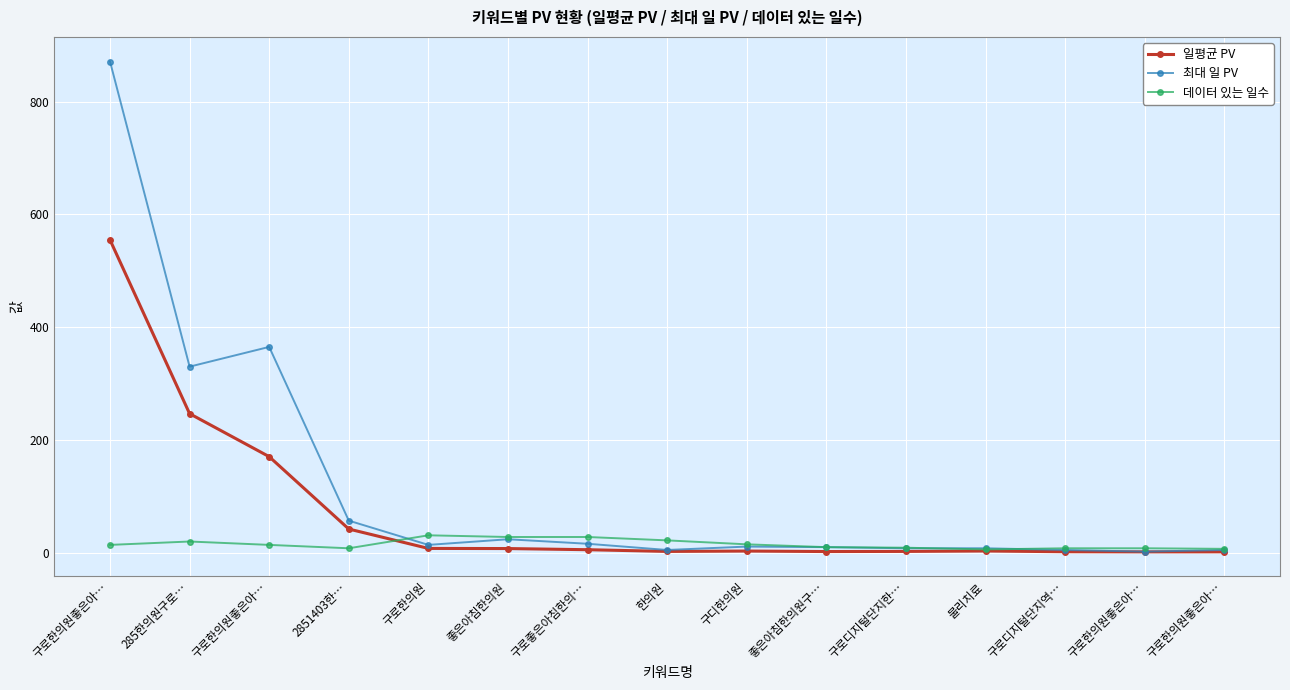

How many values in the 일평균 PV series exceed 3?

9